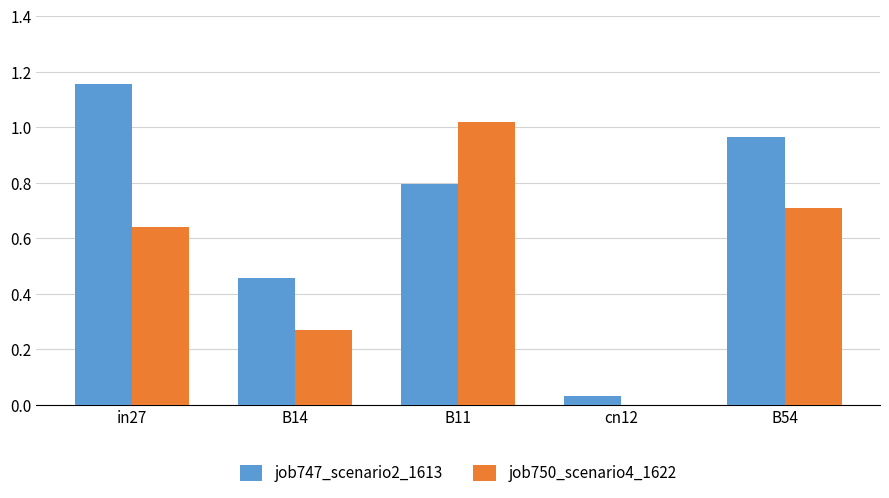

What is the average value of the job747_scenario2_1613 series?

0.7